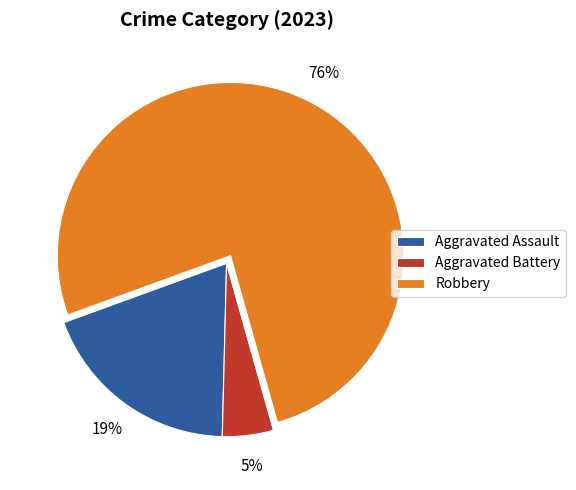

To the nearest percent, what is the average slice percentage?

25%